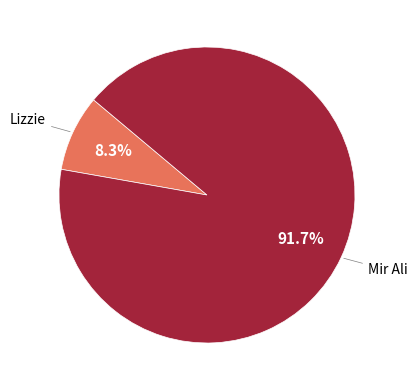

How many slices are in this pie chart?

2